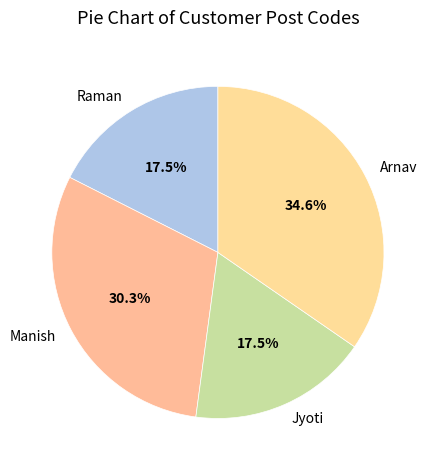

How much of the chart is everything except Raman?

82.5%